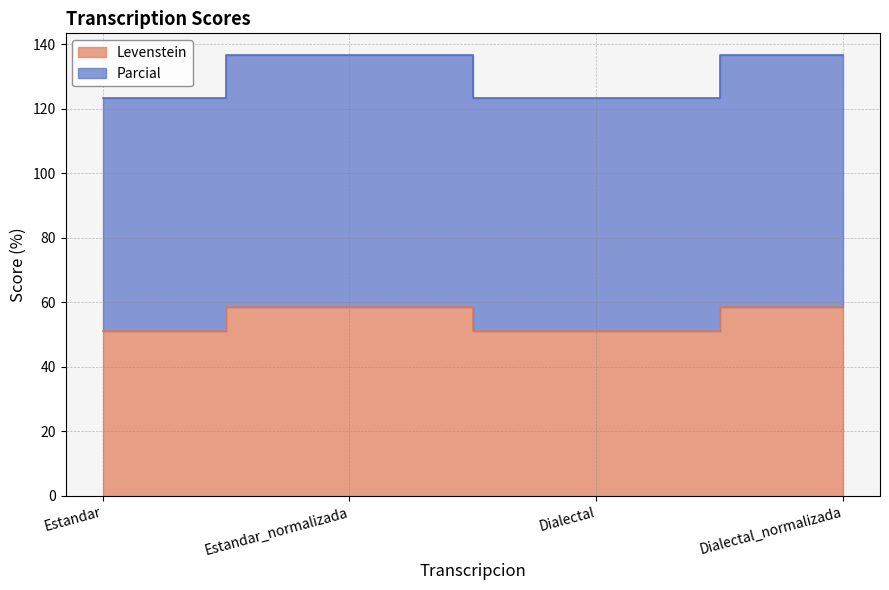

Reading right to left, list all the values displayed in this chart.

Levenstein: Dialectal_normalizada=58.5	Dialectal=51.1	Estandar_normalizada=58.5	Estandar=51.1
Parcial: Dialectal_normalizada=136.5	Dialectal=123.2	Estandar_normalizada=136.5	Estandar=123.2